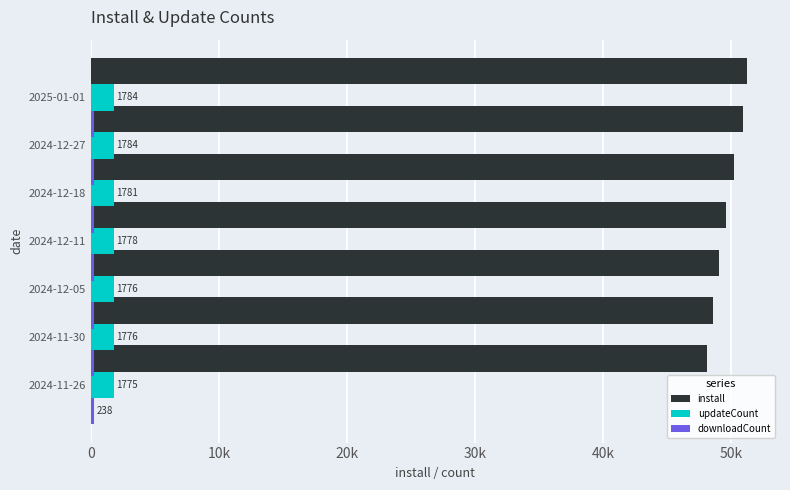

What is the value of the updateCount bar at the 1st from the left?

1775